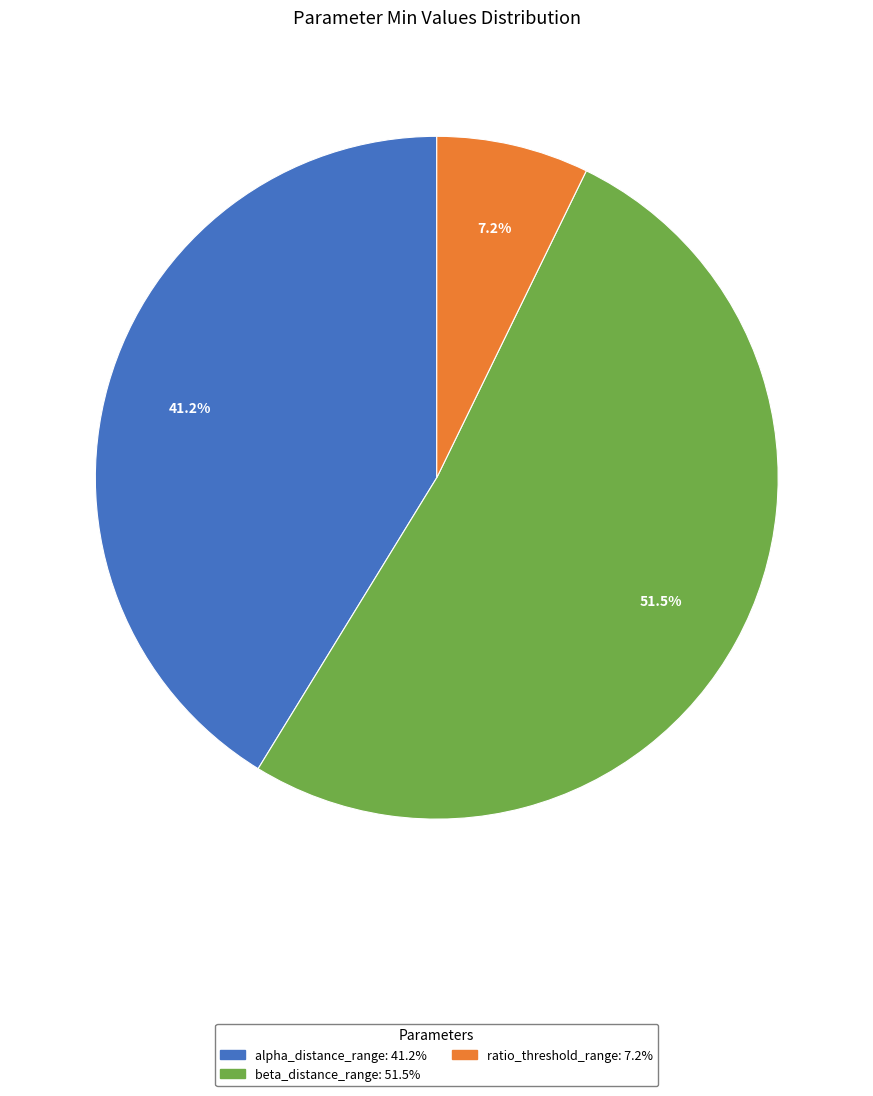

Is there any slice that represents more than half of the pie?

Yes